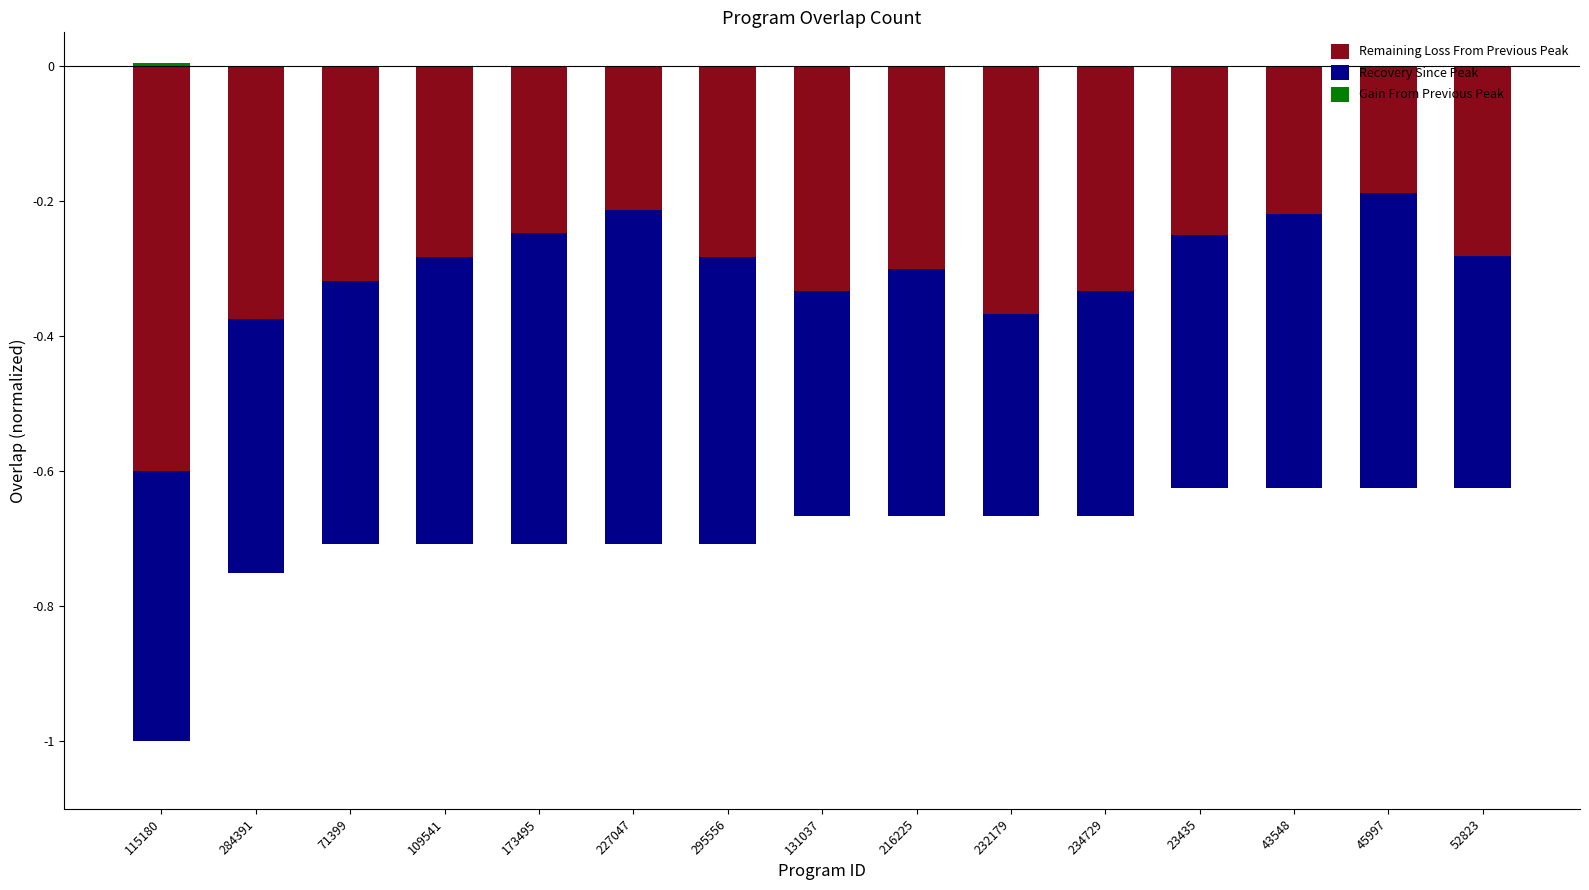

Rank the series at 284391 from lowest to highest value.

Remaining Loss From Previous Peak, Recovery Since Peak